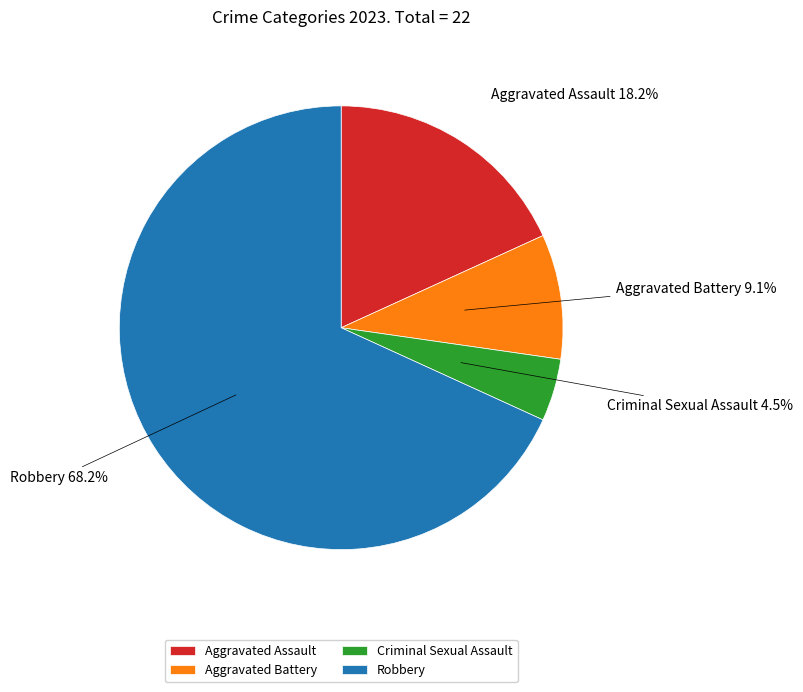

What is the total percentage of Robbery and Criminal Sexual Assault?

72.7%